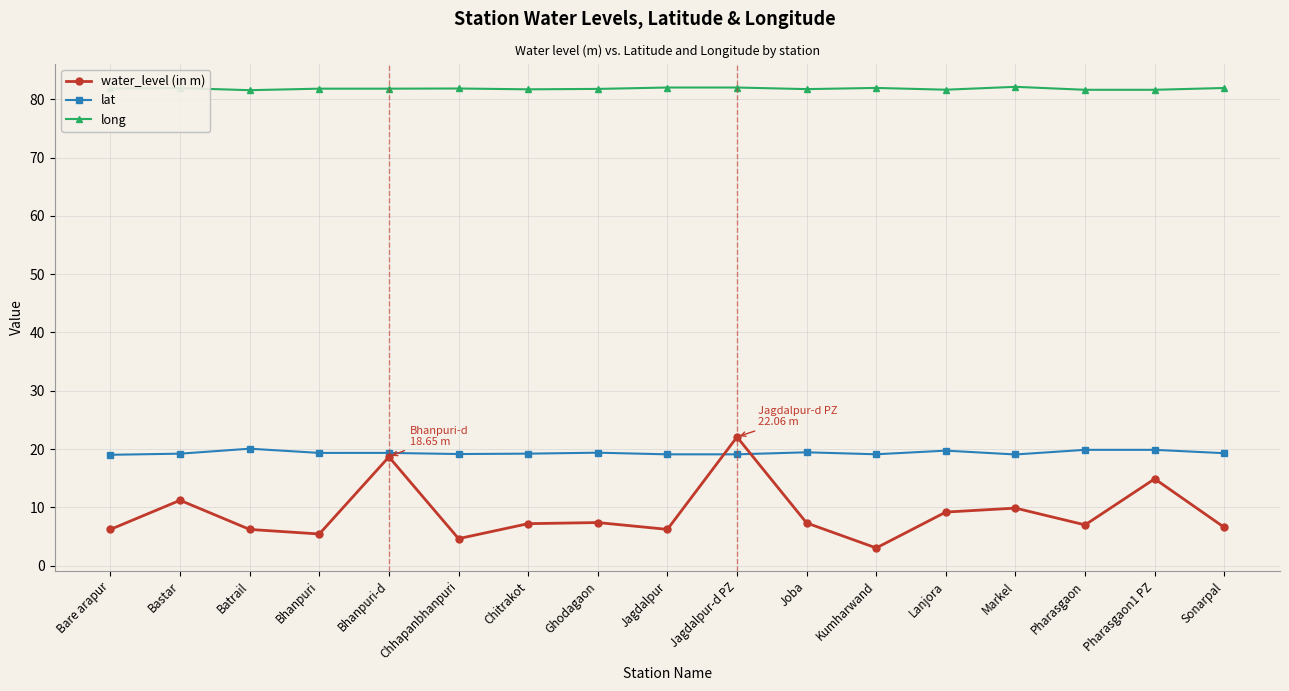

How many lines are shown in the chart?

3